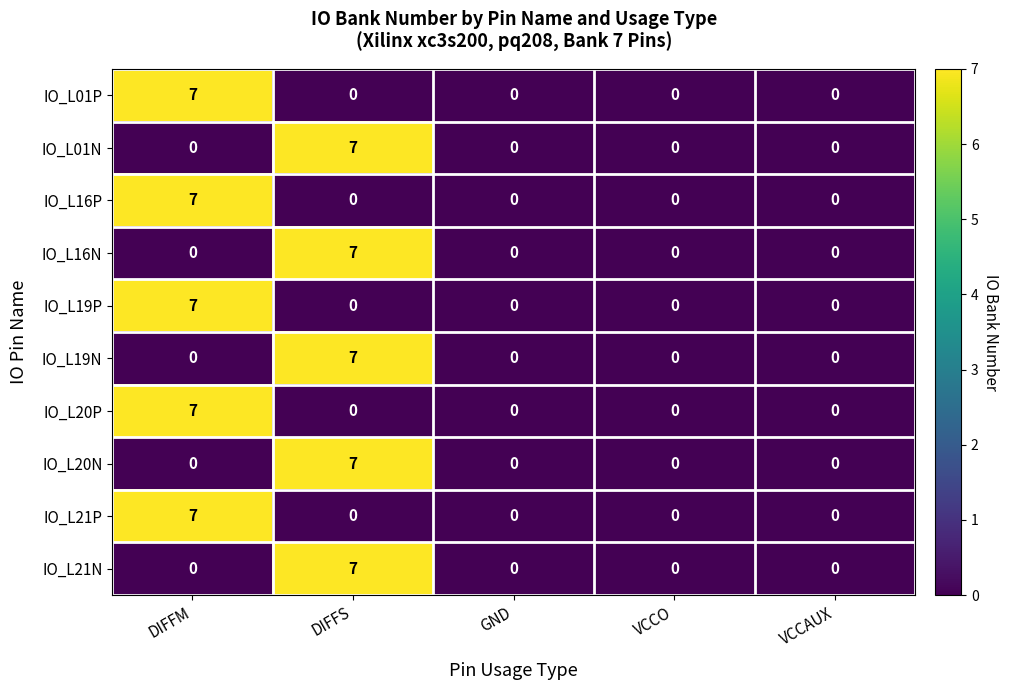

What is the sum of all IO_L01N values?

7